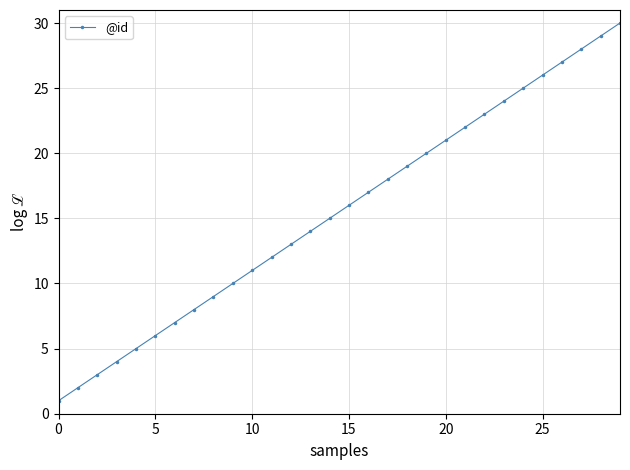

Reading left to right, extract all data points from this chart.

1	2	3	4	5	6	7	8	9	10	11	12	13	14	15	16	17	18	19	20	21	22	23	24	25	26	27	28	29	30